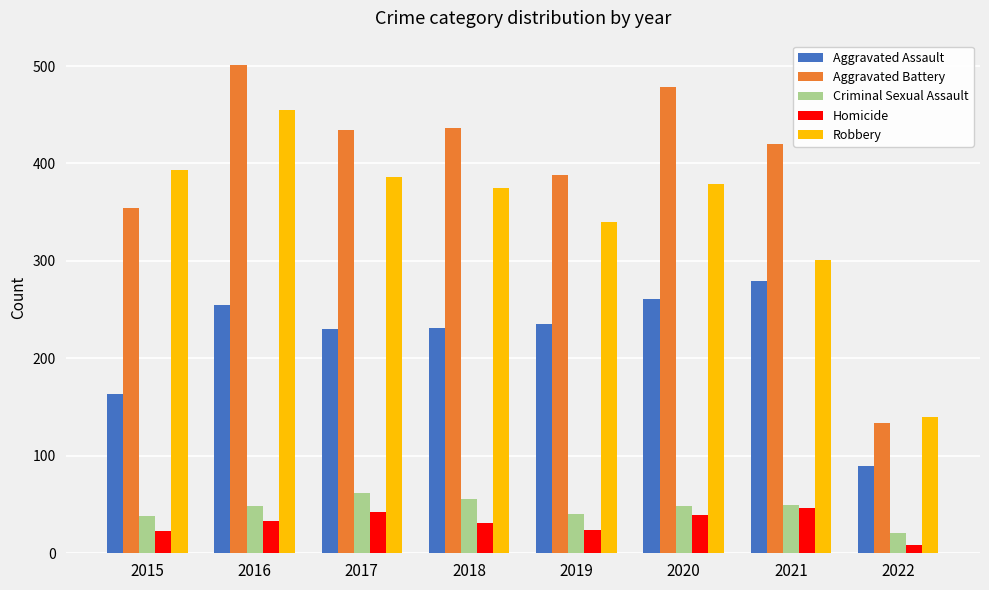

What is the maximum value shown in the chart?

501